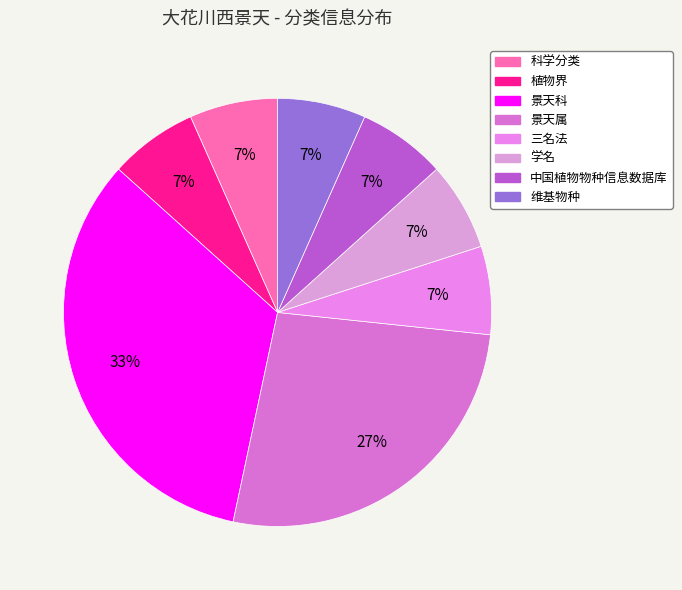

Is 景天科 the majority of the pie?

No